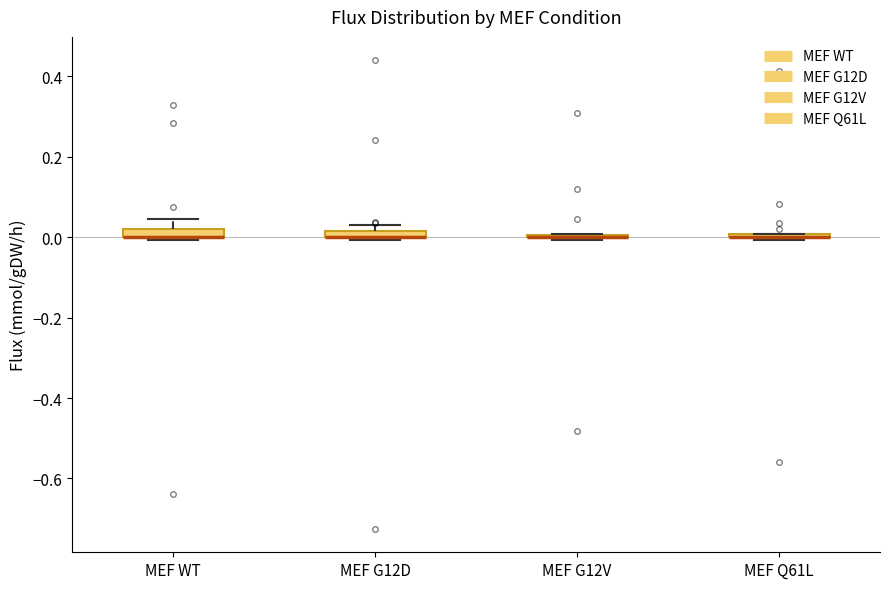

Where is the upper edge of the box for MEF WT on the y-axis? The values are not printed on the chart, so give them approximately, as read against the axis.

0.02